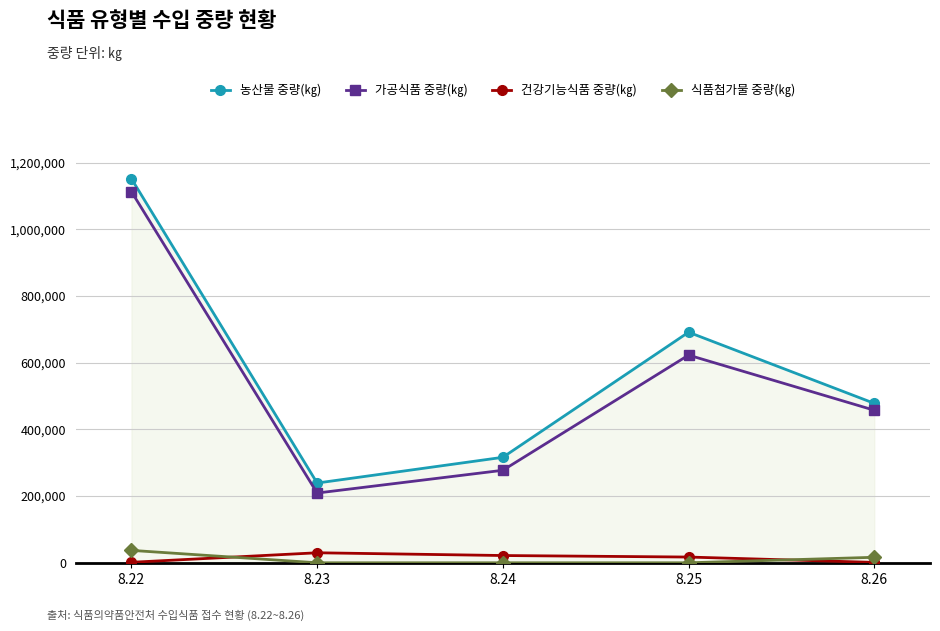

List the labels in order of 건강기능식품 중량(㎏) value, largest first.

8.23, 8.24, 8.25, 8.22, 8.26